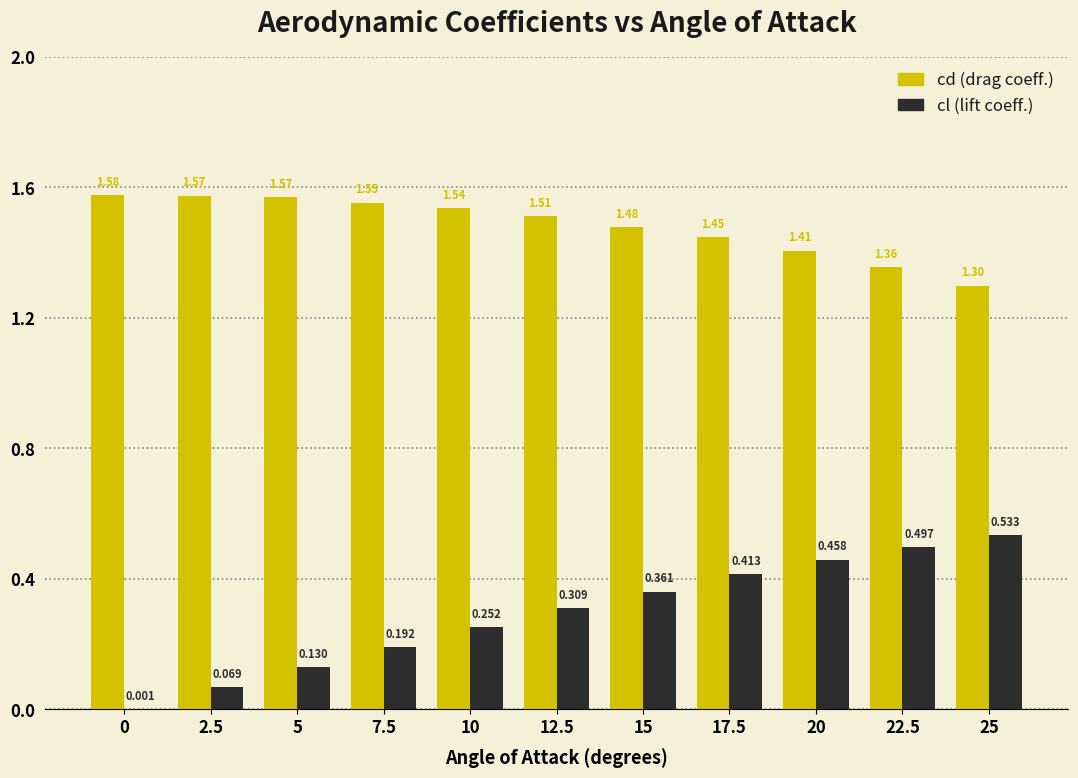

What is the label of the 2nd bar from the left?

2.5